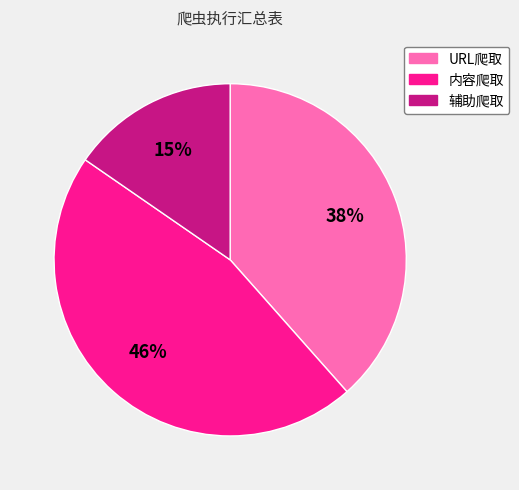

Is it true that URL爬取 is 49% of the pie?

False